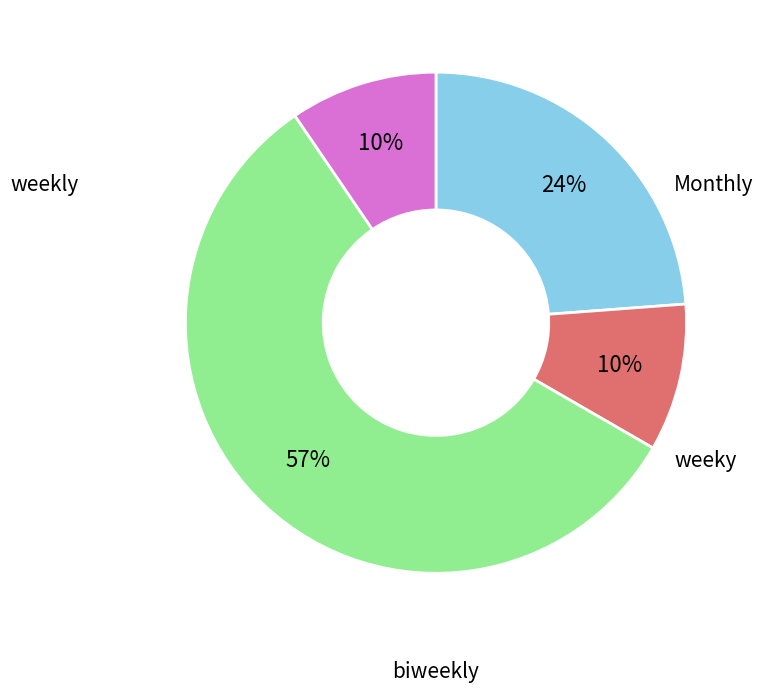

Which slice is the smallest?

Monthly